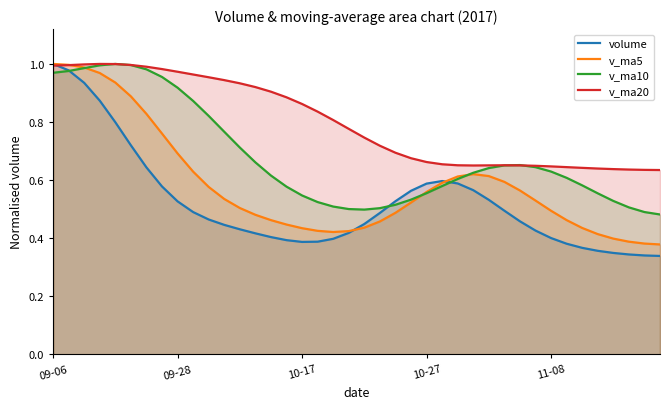

Rank the series at 7 from lowest to highest value.

volume, v_ma5, v_ma10, v_ma20